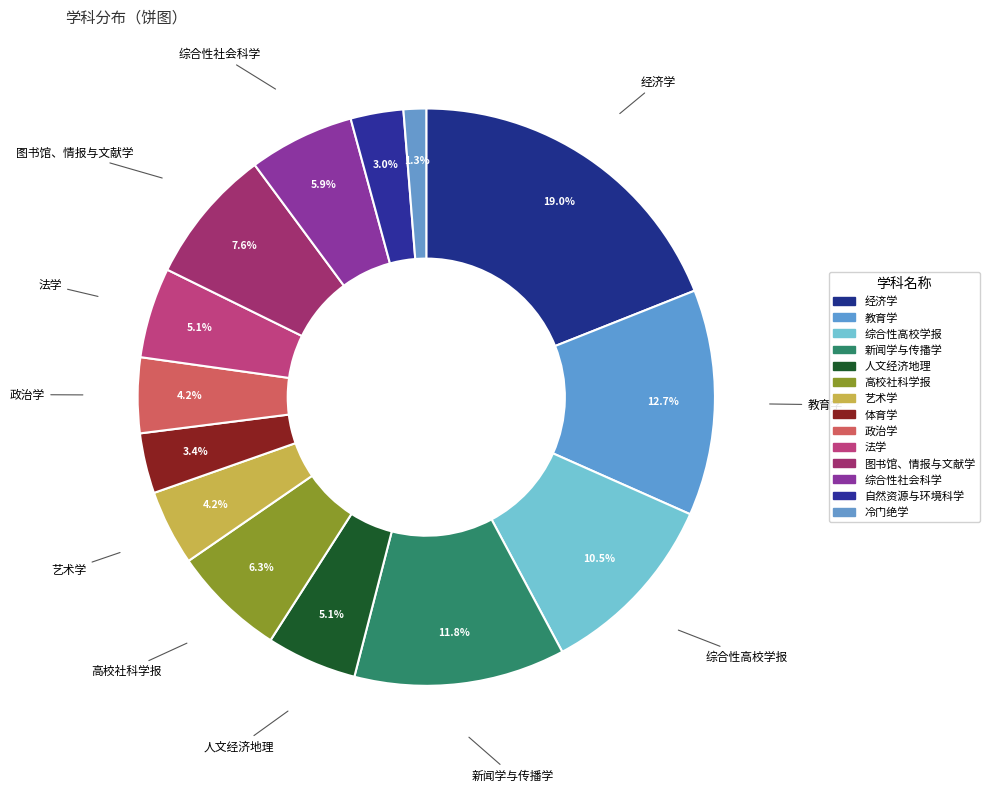

Which slice is the largest?

经济学